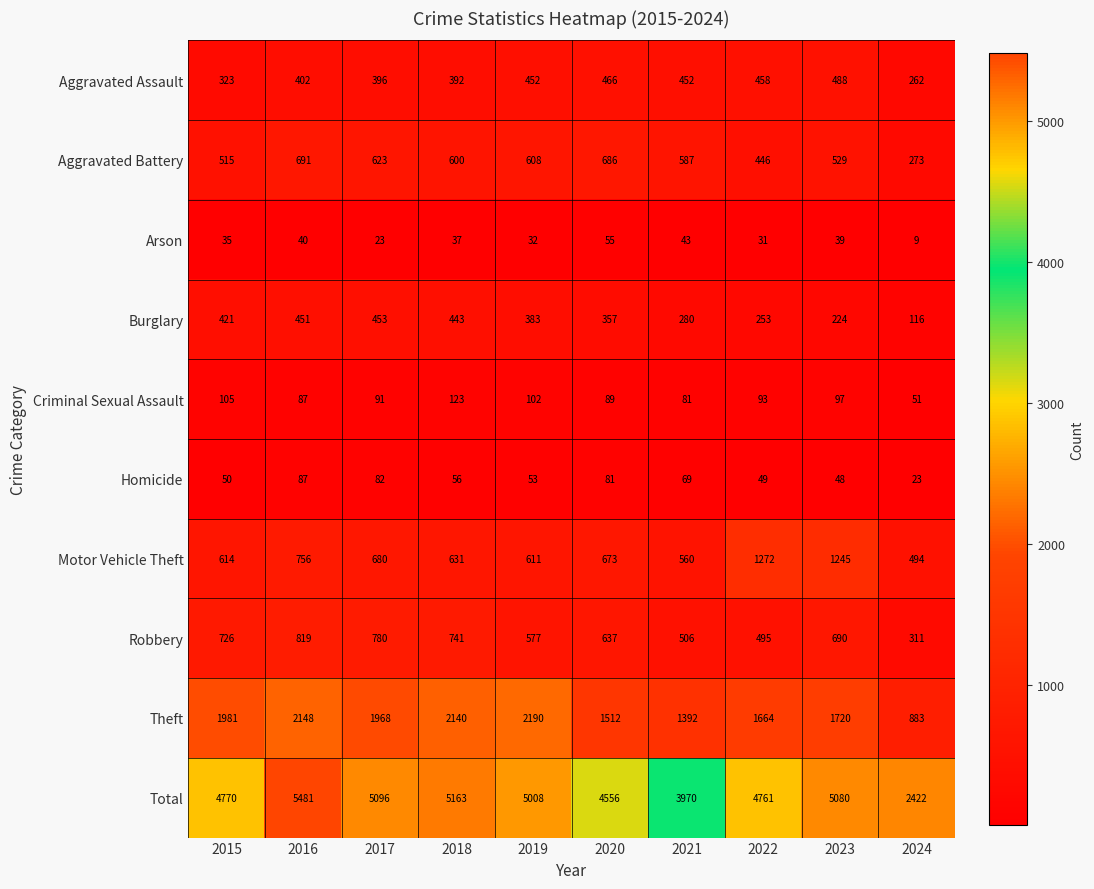

The Aggravated Assault series shows 706 at 2023. True or false?

False